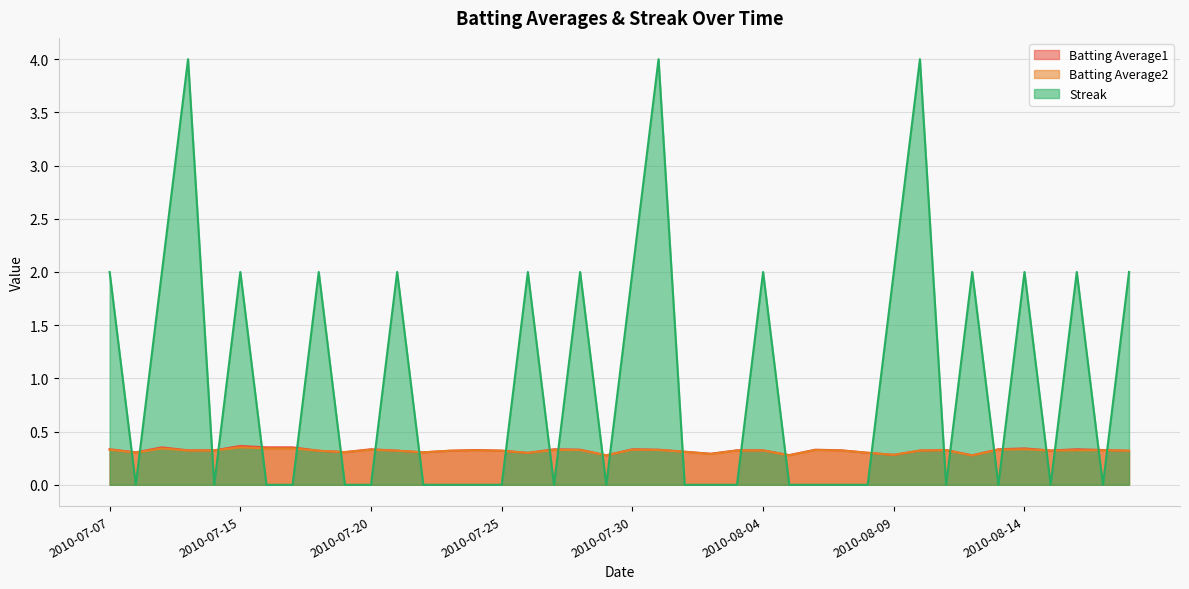

Rank the series at 2010-08-11 from lowest to highest value.

Streak, Batting Average2, Batting Average1